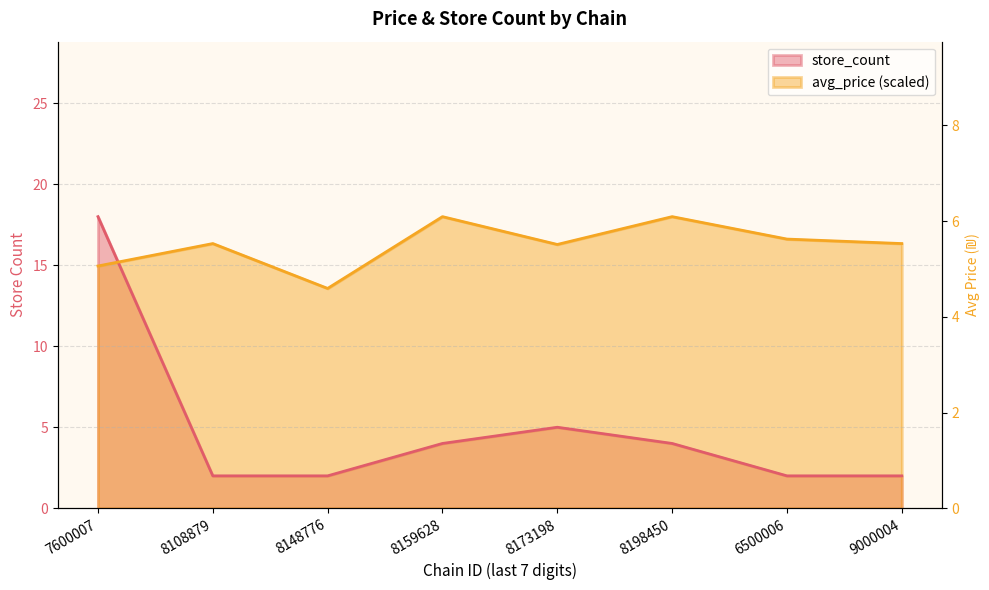

What is the difference between the maximum and minimum values in the store_count series?

16.0